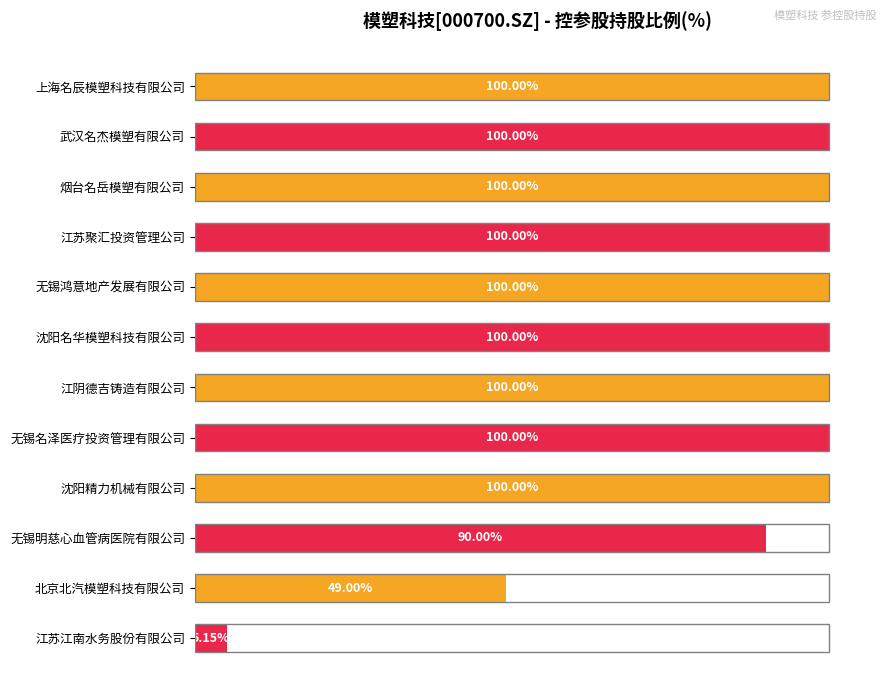

Which has a higher value, 北京北汽模塑科技有限公司 or 无锡名泽医疗投资管理有限公司?

无锡名泽医疗投资管理有限公司